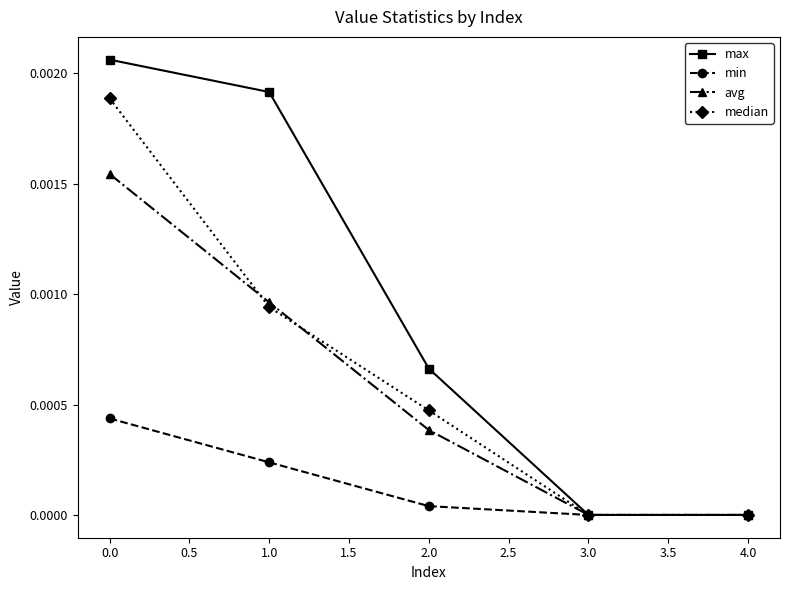

Rank the series by their maximum value, from lowest to highest.

min, avg, median, max